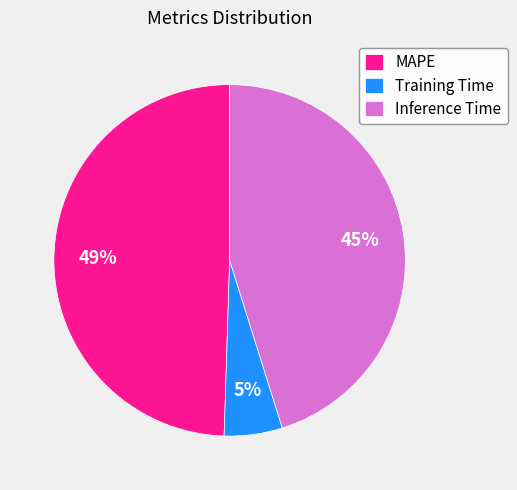

To the nearest percent, what is the difference between the MAPE and Inference Time slice percentages?

4%